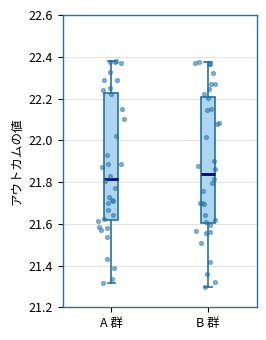

Which box's median line is the highest?

B 群